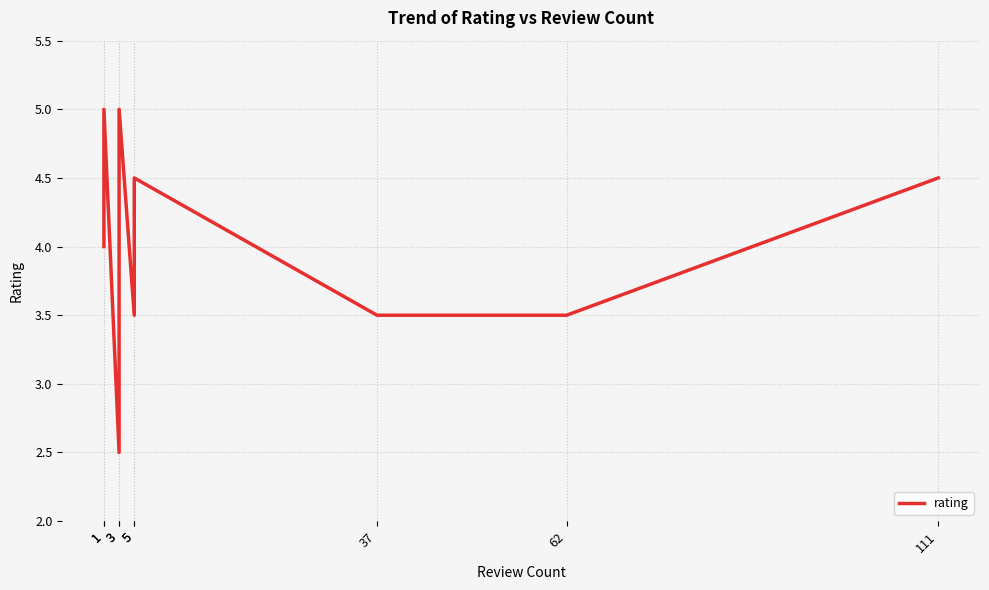

The value at 111 is 7.6. True or false?

False